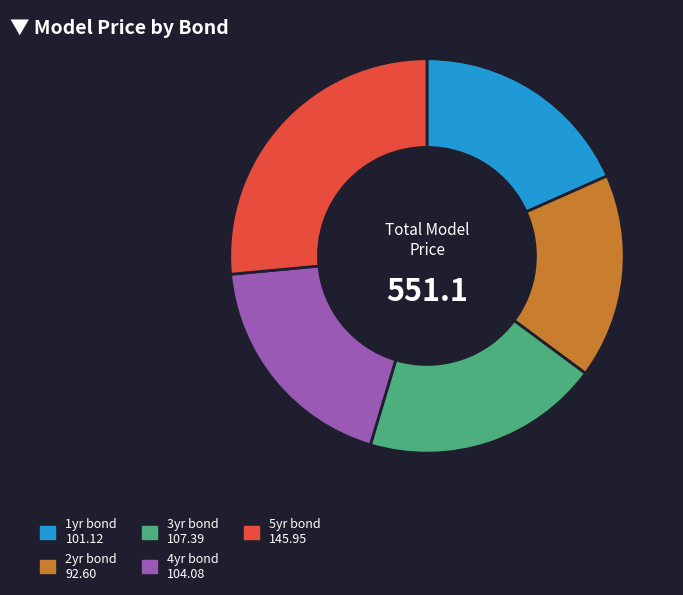

The 3yr bond slice represents 33% of the pie. True or false?

False